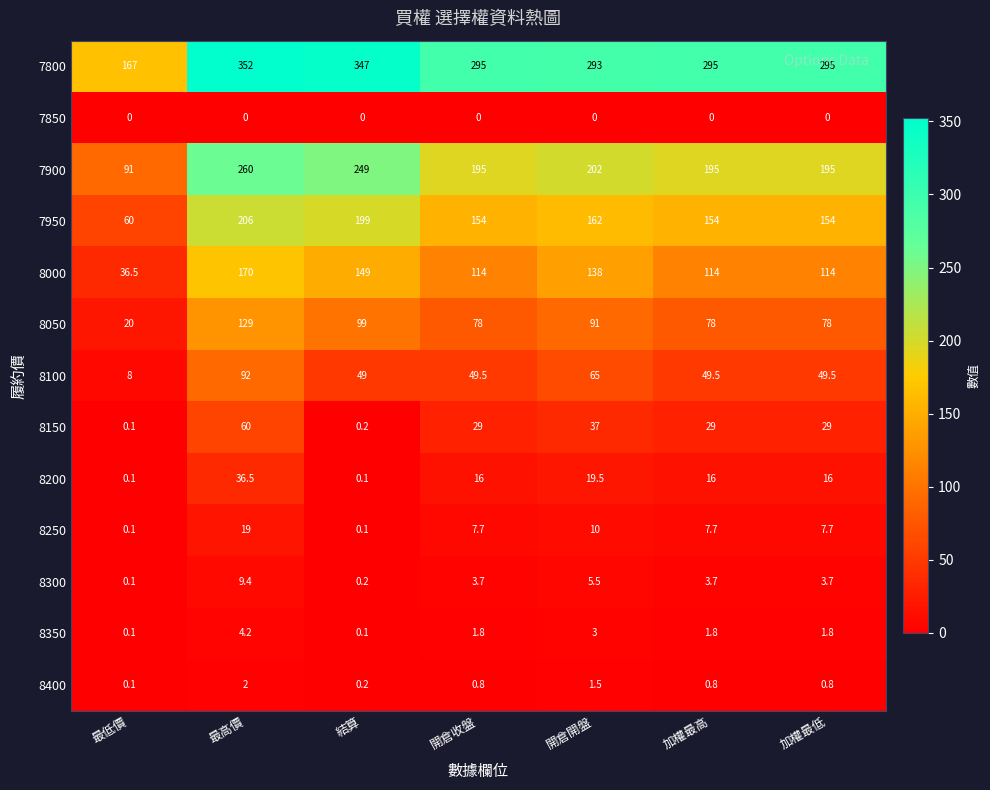

How many distinct data groups are displayed?

13